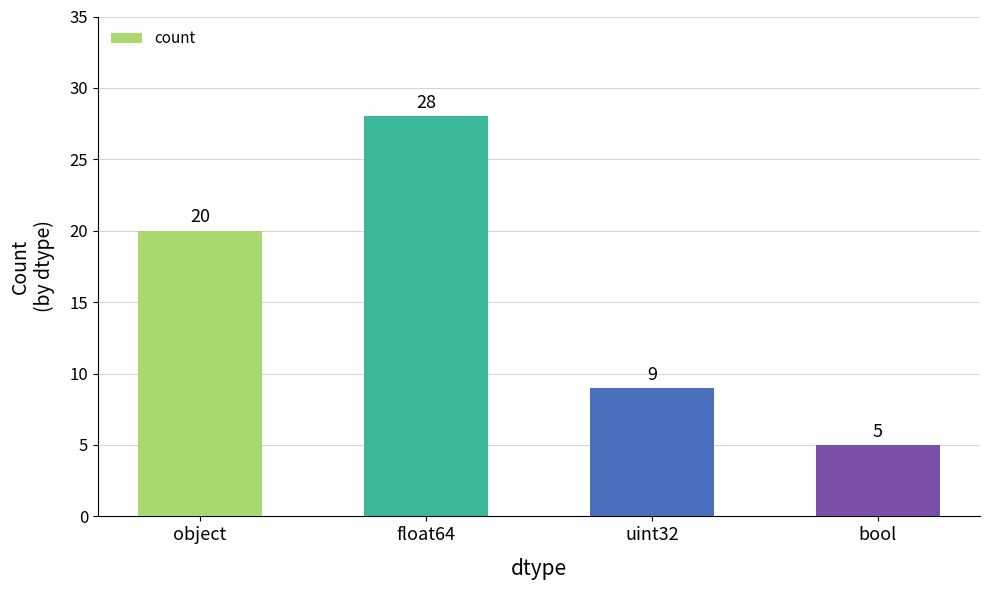

How many series are shown in this chart?

1